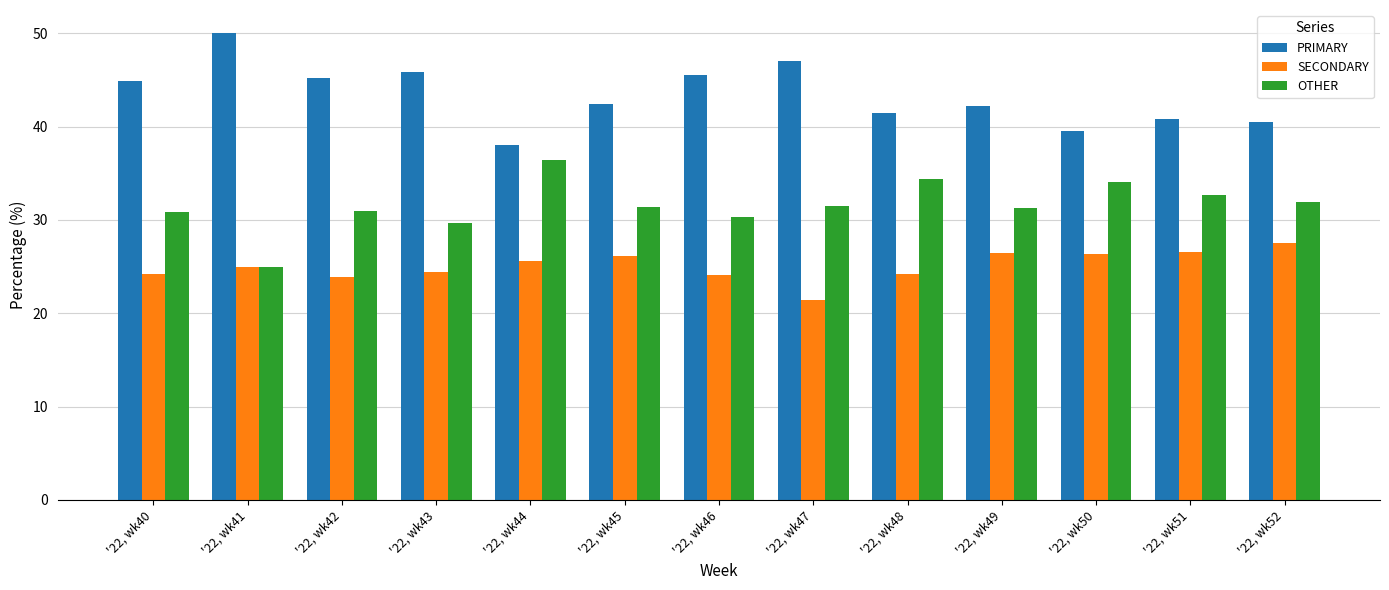

What is the spread (max minus min) of values at '22, wk51?

14.3